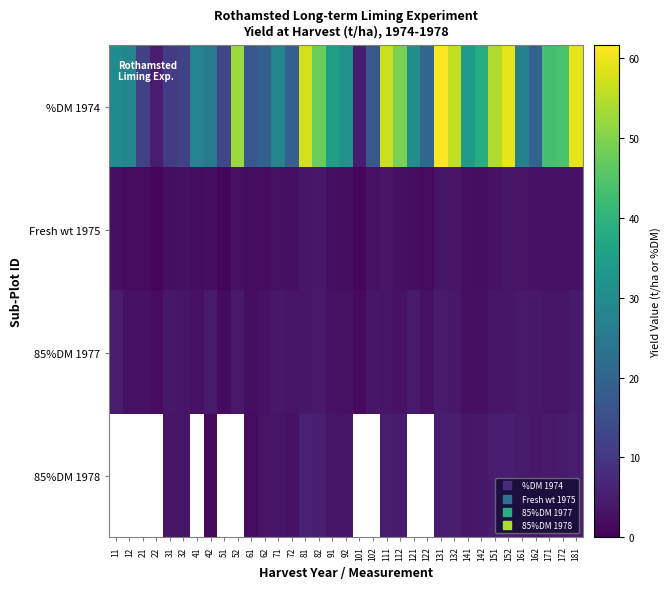

Is the value of Fresh wt 1975 at 42 greater than the value of 85%DM 1978 at 172?

No